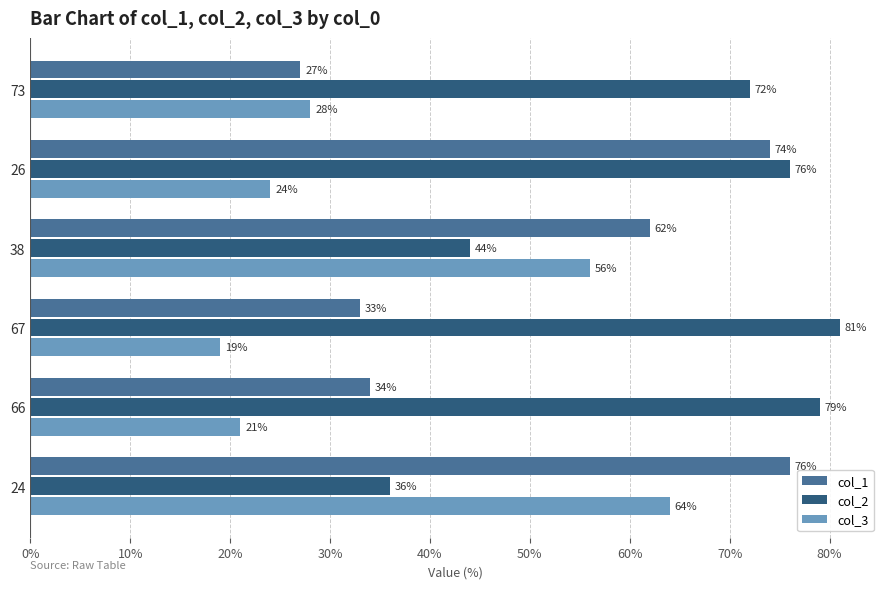

What is the spread (max minus min) of values at 26?

52